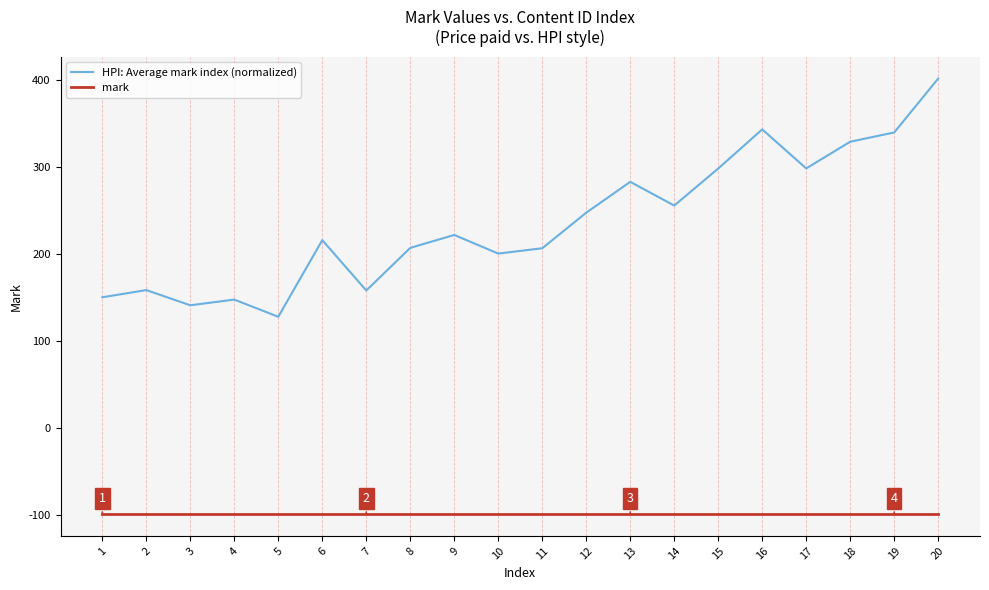

What is the average value of the HPI: Average mark index (normalized) series?

236.3